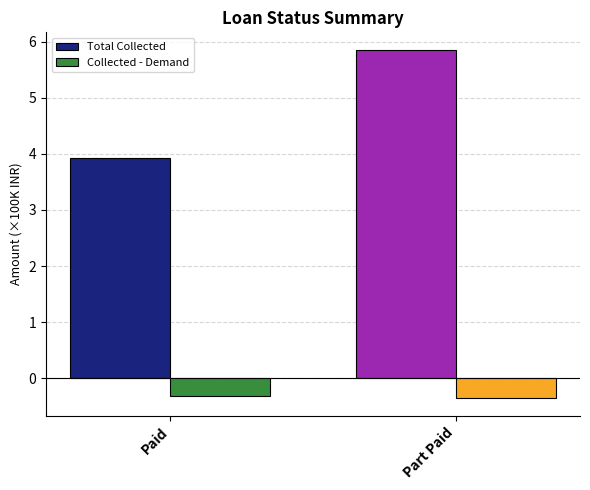

How many data points in Total Collected are less than 5?

1